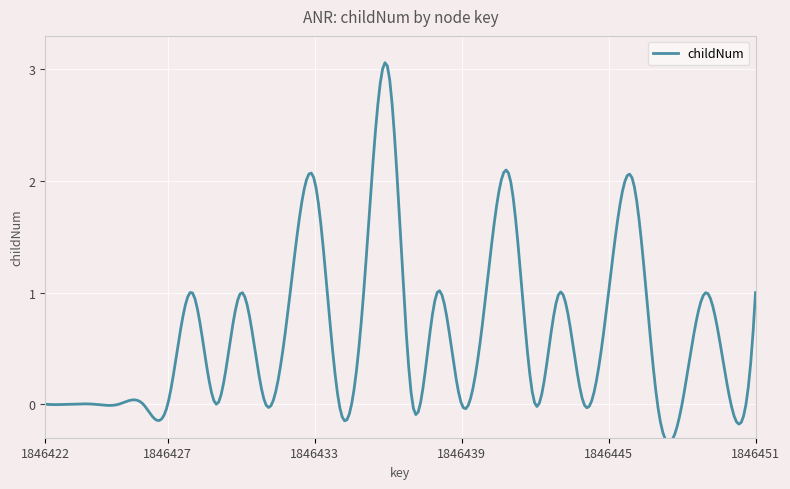

How many interior local valleys (lower than both neighbors) does the data have?

8